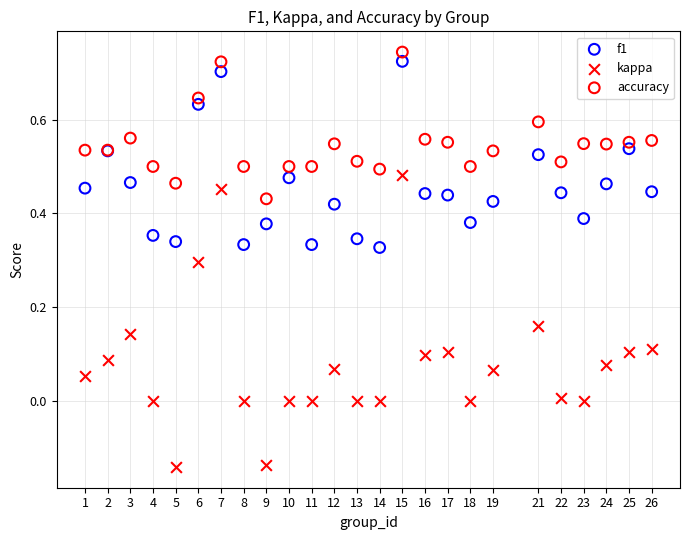

Which series reaches the minimum Y coordinate?

kappa